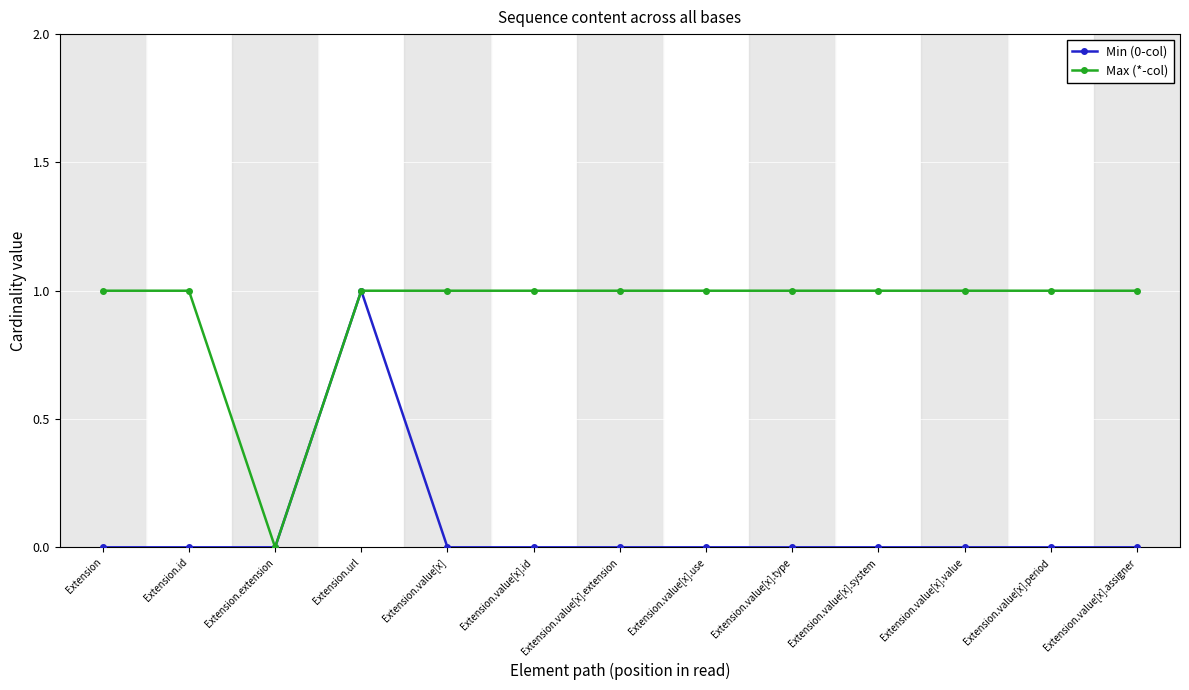

Which series has the largest total across all categories?

Max (*-col)